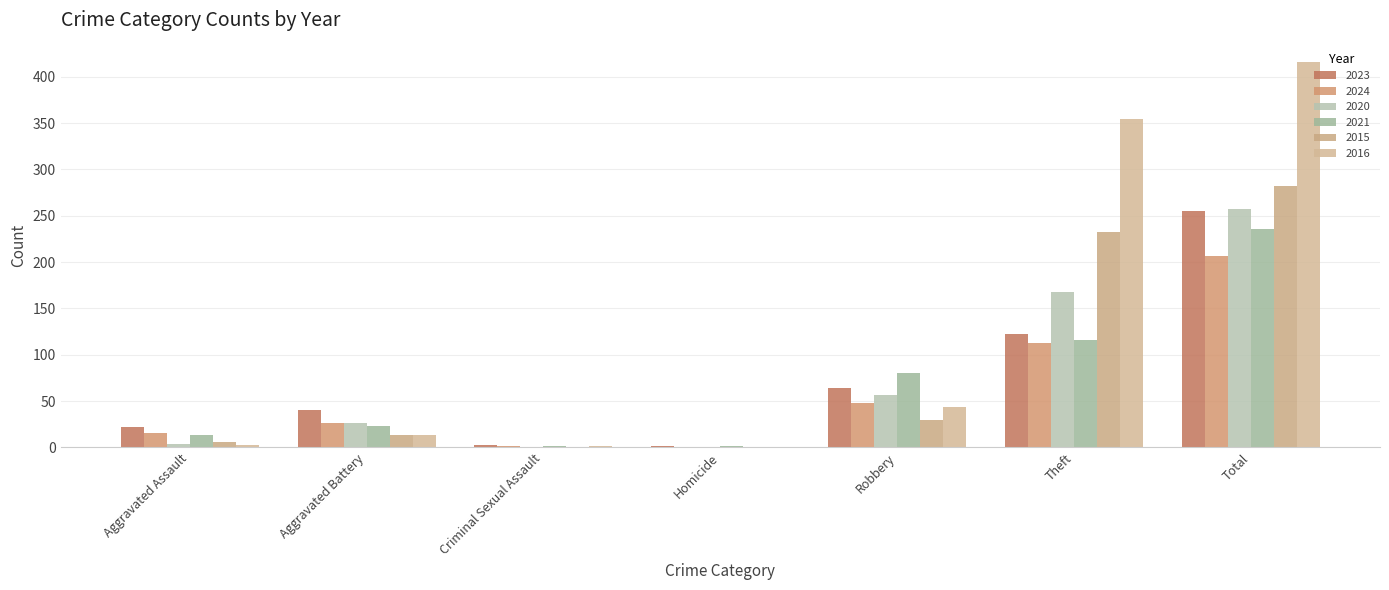

What is the value of the 2023 bar at the 3rd from the left?

3